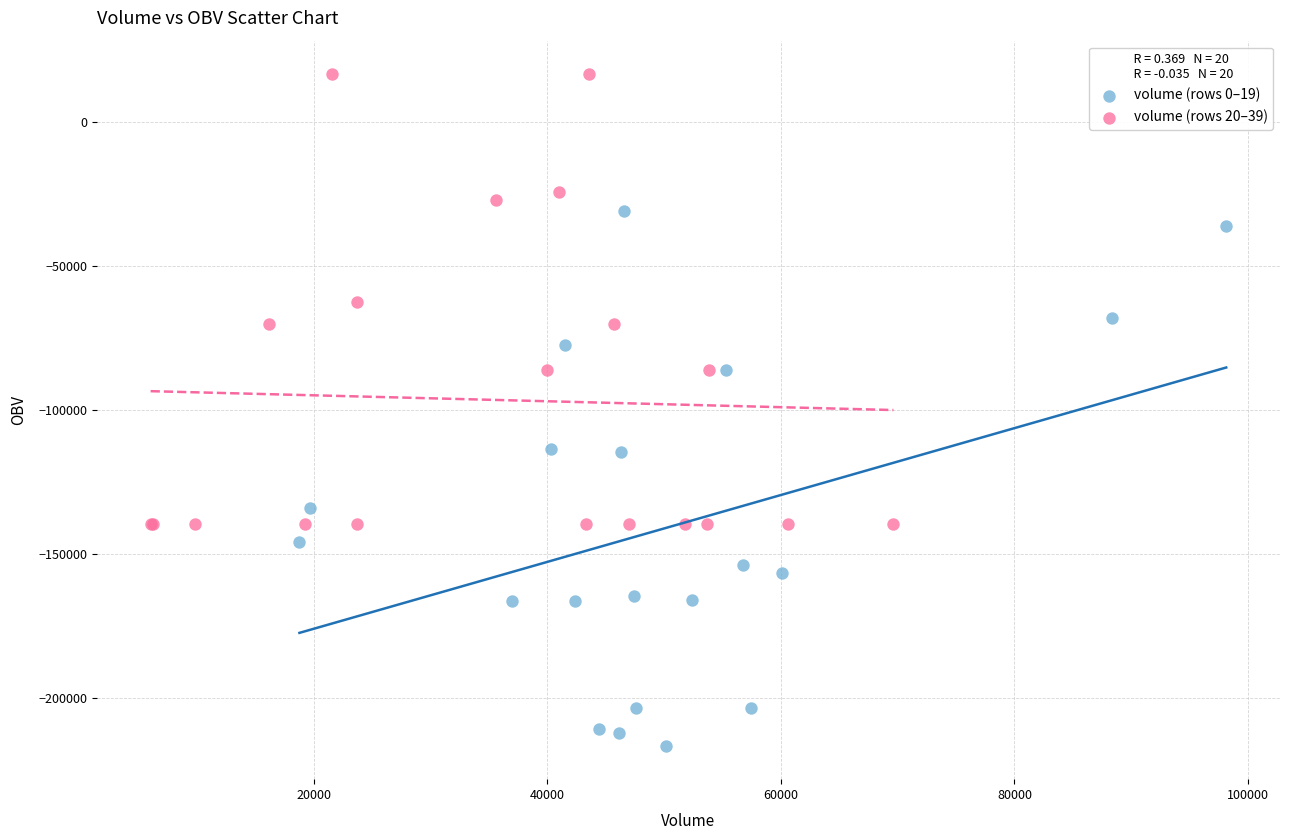

Which series contains the highest Y value?

volume (rows 20–39)